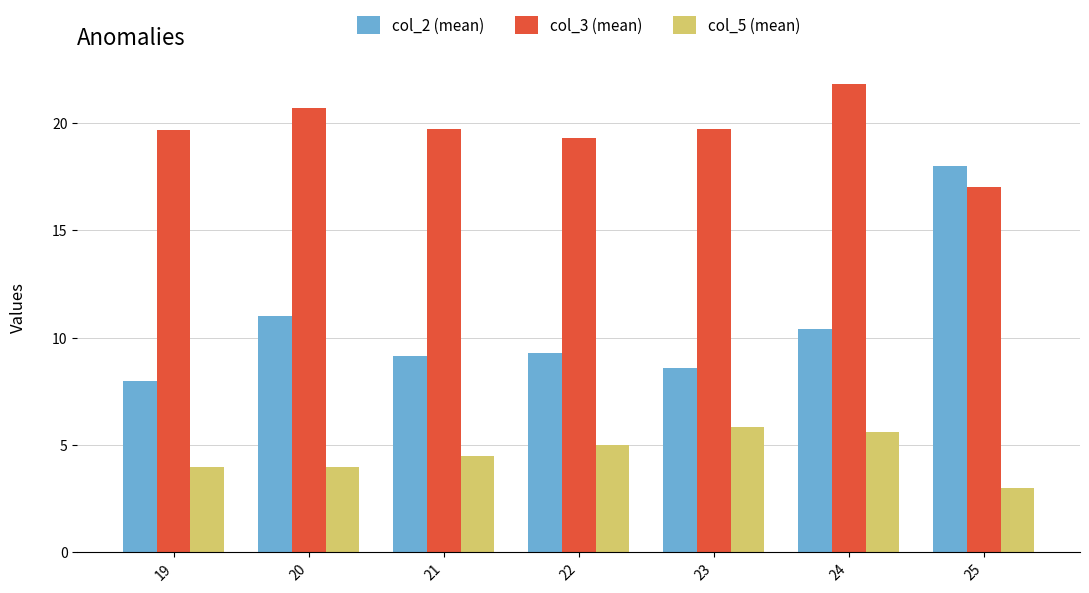

The col_2 (mean) series shows 9.1 at 21. True or false?

True